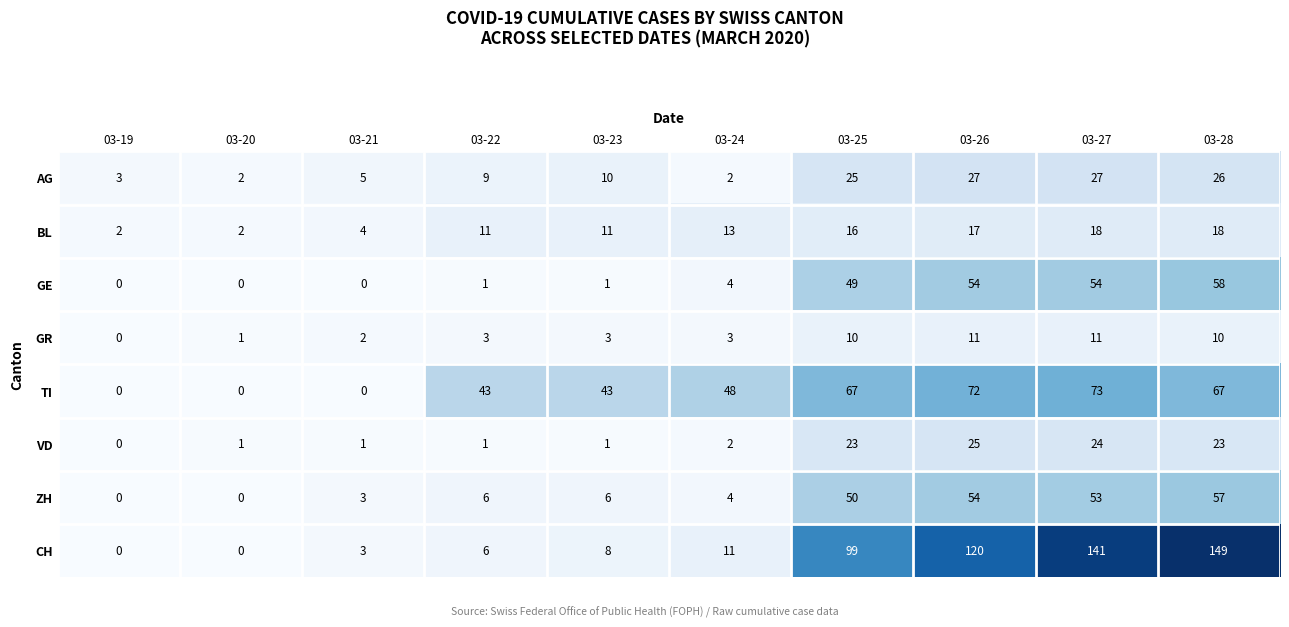

What is the average value of the GE series?

22